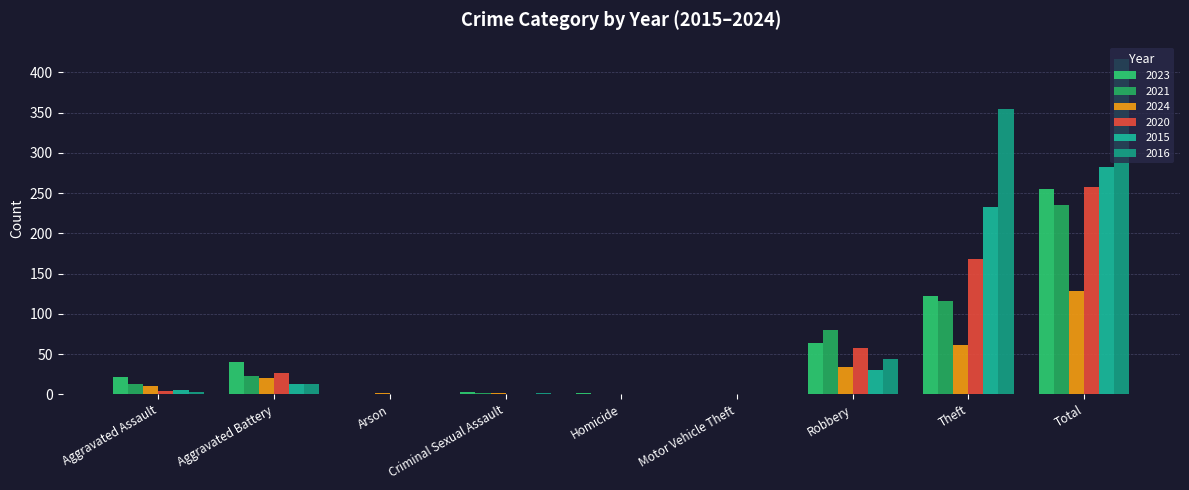

What are all the series names shown in the legend?

2023, 2021, 2024, 2020, 2015, 2016